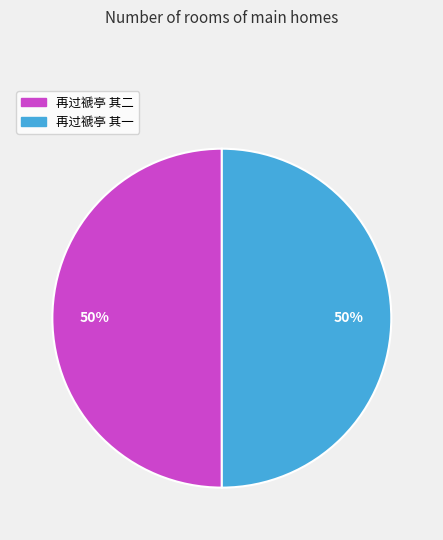

Do 再过禠亭 其二 and 再过禠亭 其一 together represent more than half of the pie?

Yes